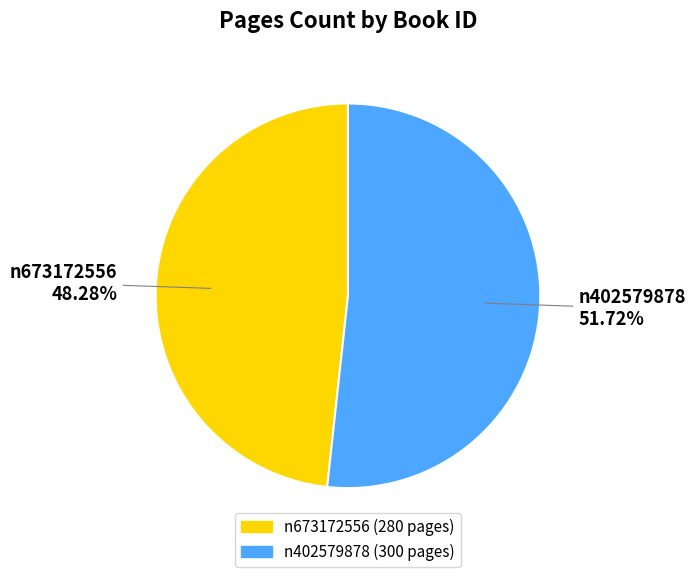

What is the smallest slice in the pie chart?

n673172556